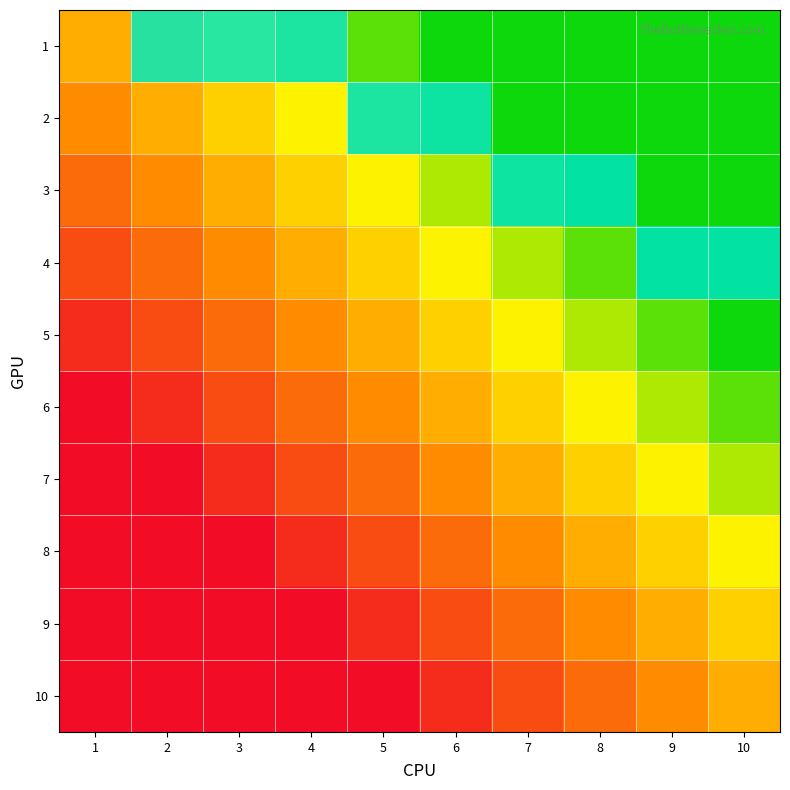

Which has a higher value, 5 or 4?

4